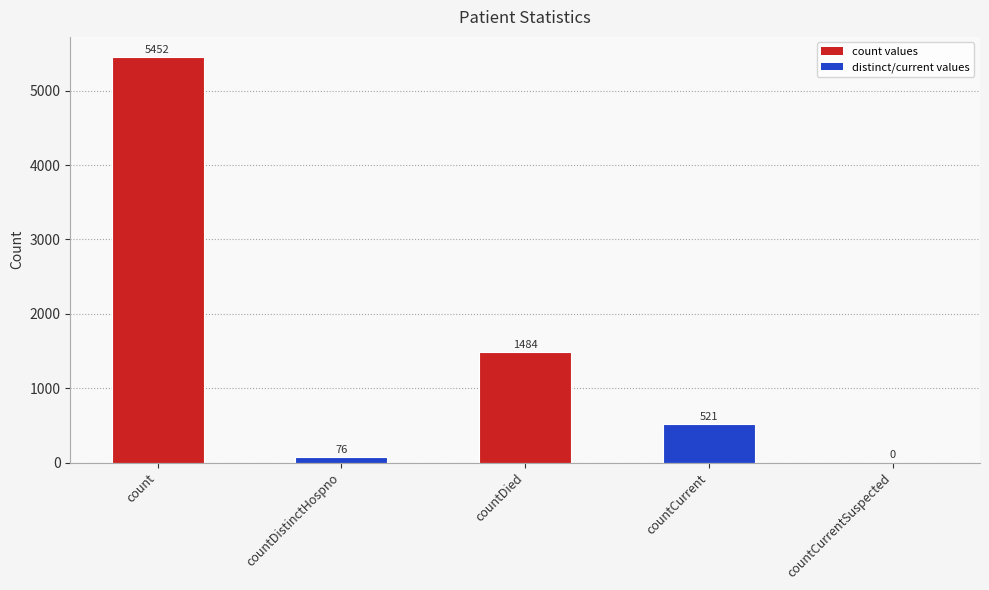

What is the greatest value displayed?

5452